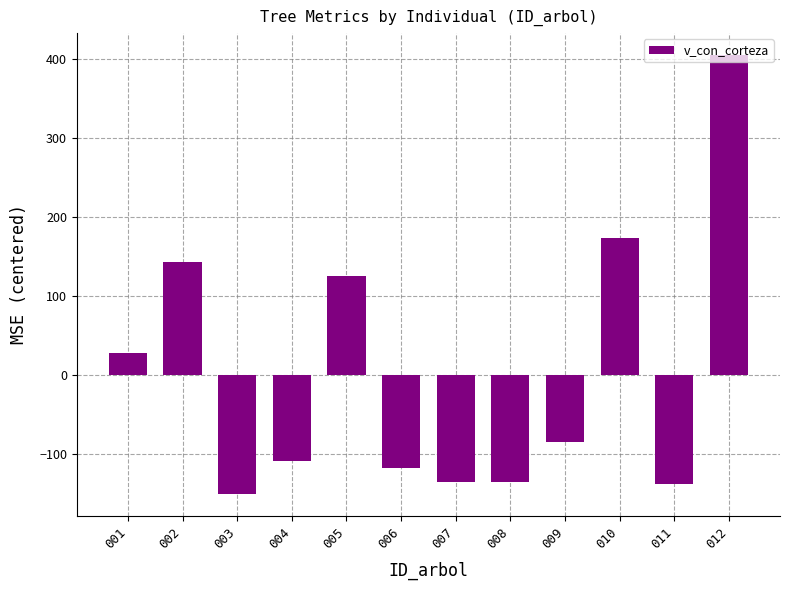

What is the minimum value shown in the chart?

-150.6